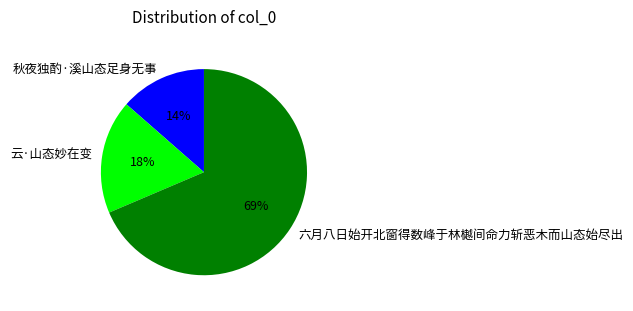

Between 秋夜独酌·溪山态足身无事 and 六月八日始开北窗得数峰于林樾间命力斩恶木而山态始尽出, which is larger?

六月八日始开北窗得数峰于林樾间命力斩恶木而山态始尽出